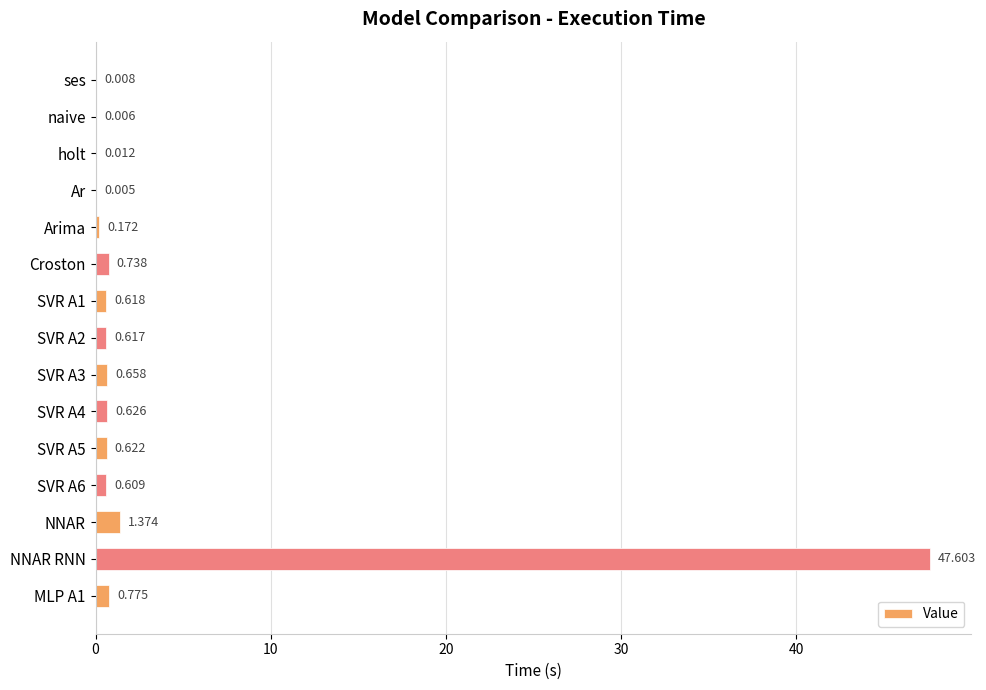

Which category has the highest value across all series?

NNAR RNN